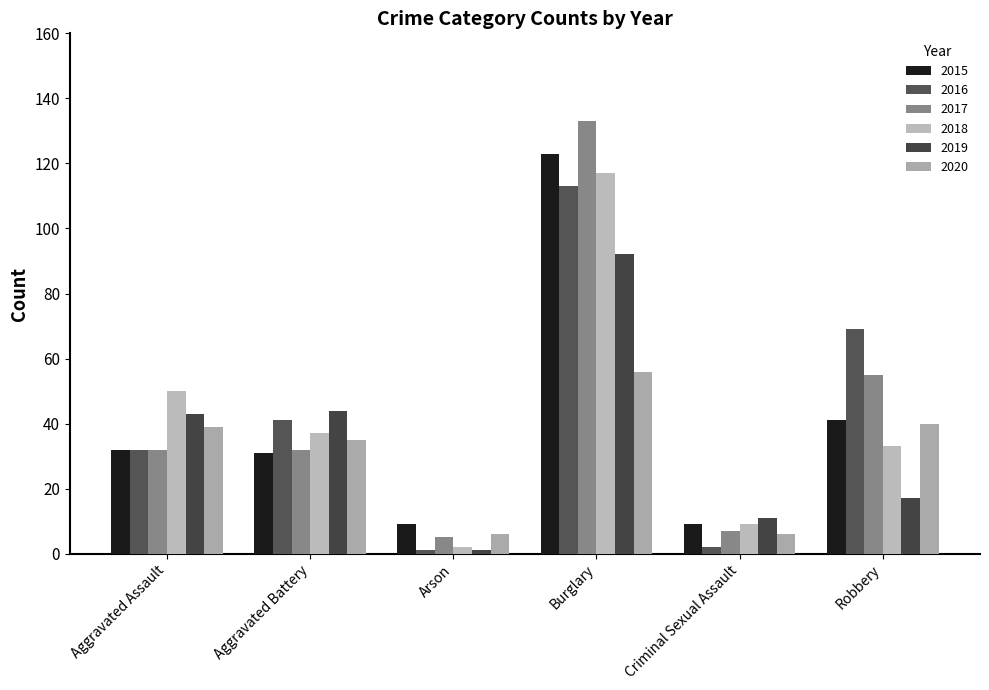

Between Aggravated Battery and Criminal Sexual Assault, which series saw the biggest shift?

2016